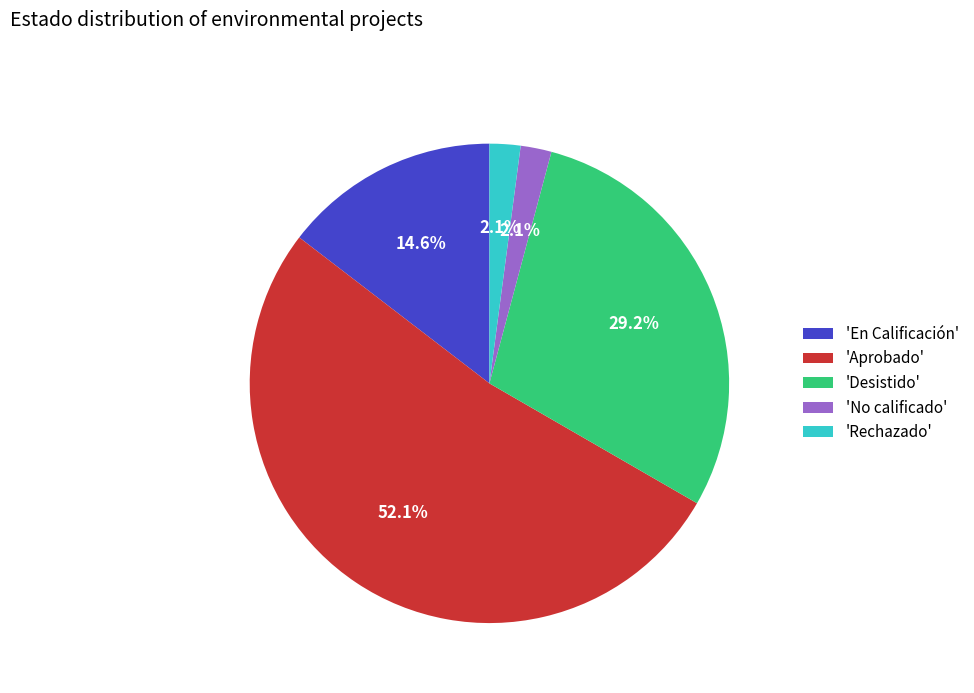

What is the ratio of the value at 'En Calificación' to the value at 'Desistido'?

0.5